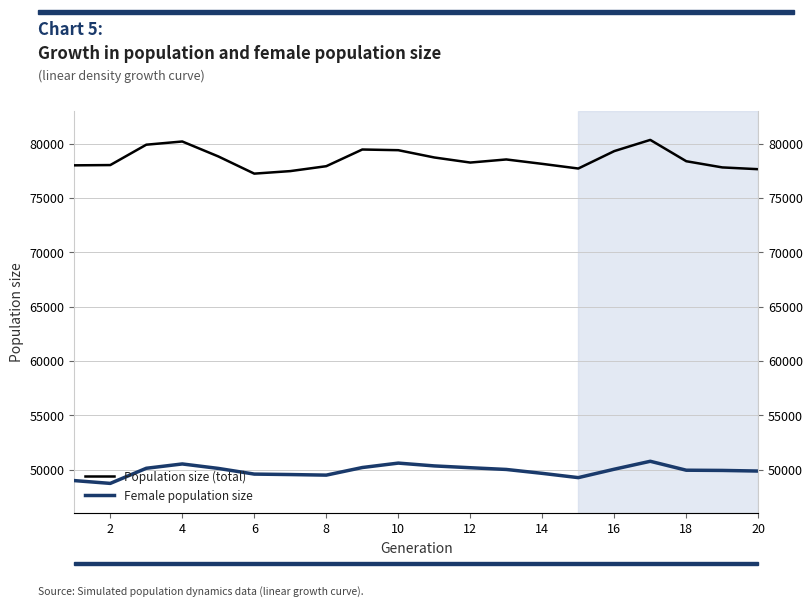

True or false: Population size (total) has more than 0 interior local peaks.

True